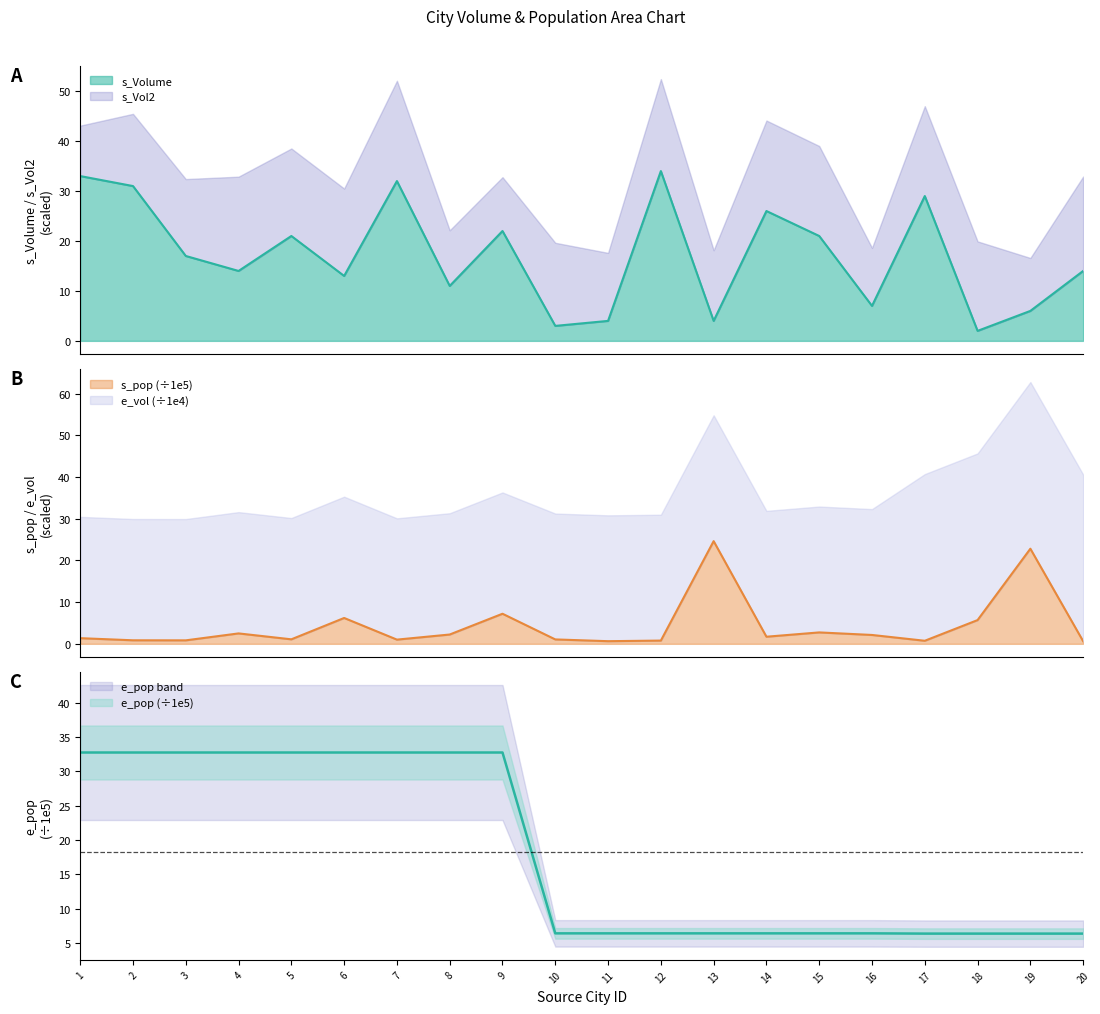

The e_pop series shows 10.4 at 1. True or false?

False